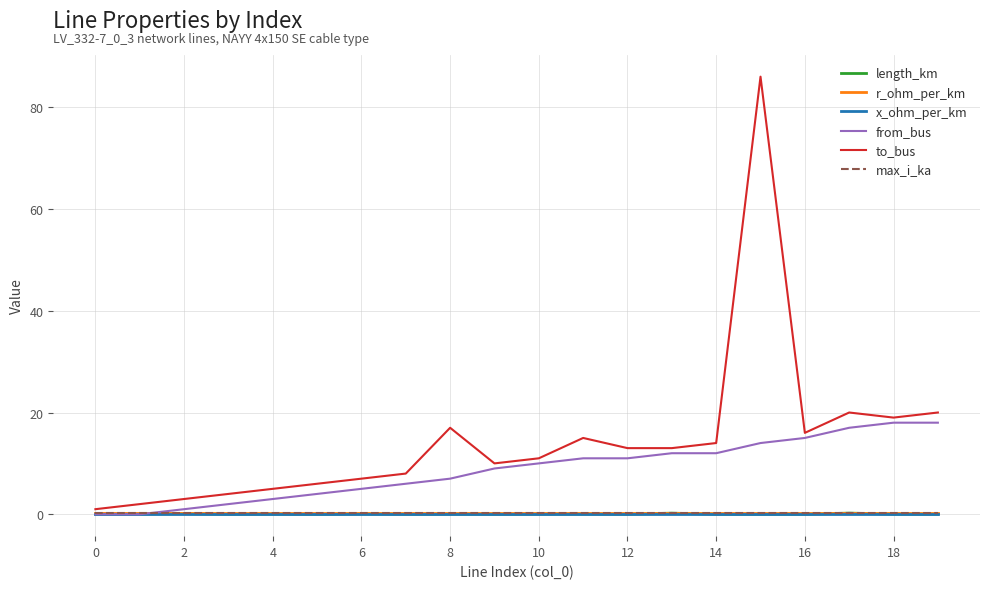

Which series has the largest total across all categories?

to_bus